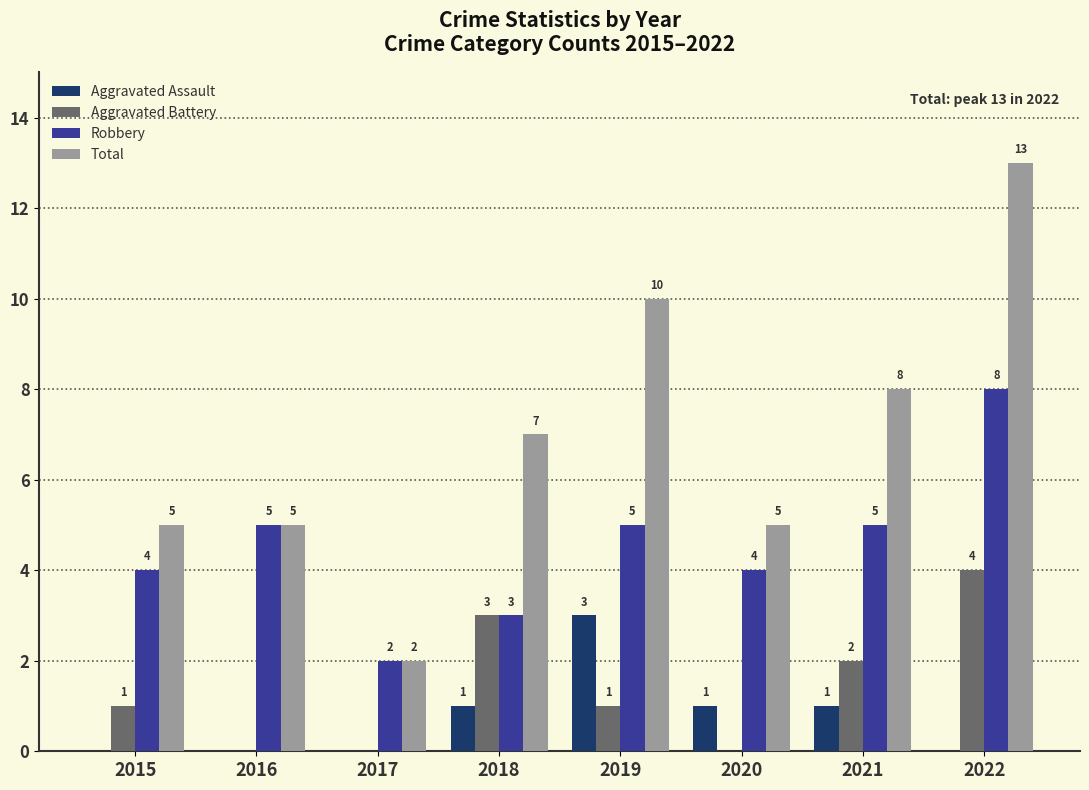

At which category is the sum across all series the highest?

2022